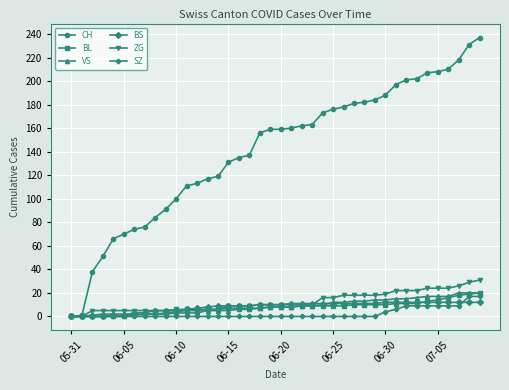

What is the average value of the BS series?

8